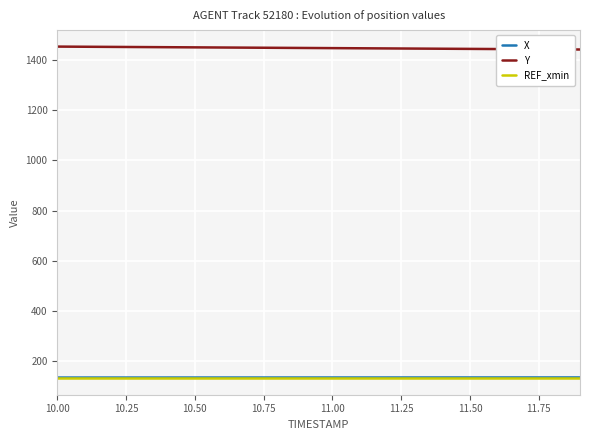

Which series has the largest total across all categories?

Y